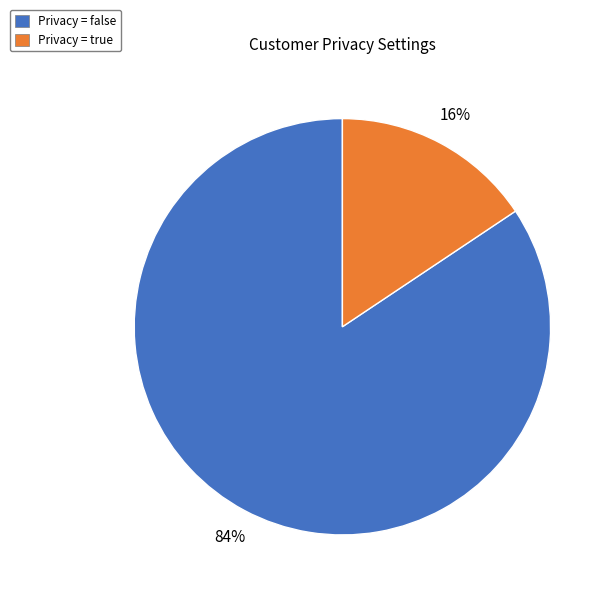

To the nearest percent, what is the average slice percentage?

50%